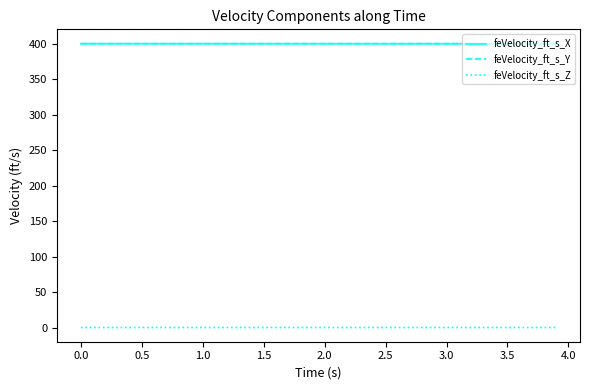

What is the lowest value of the feVelocity_ft_s_Y series?

400.0